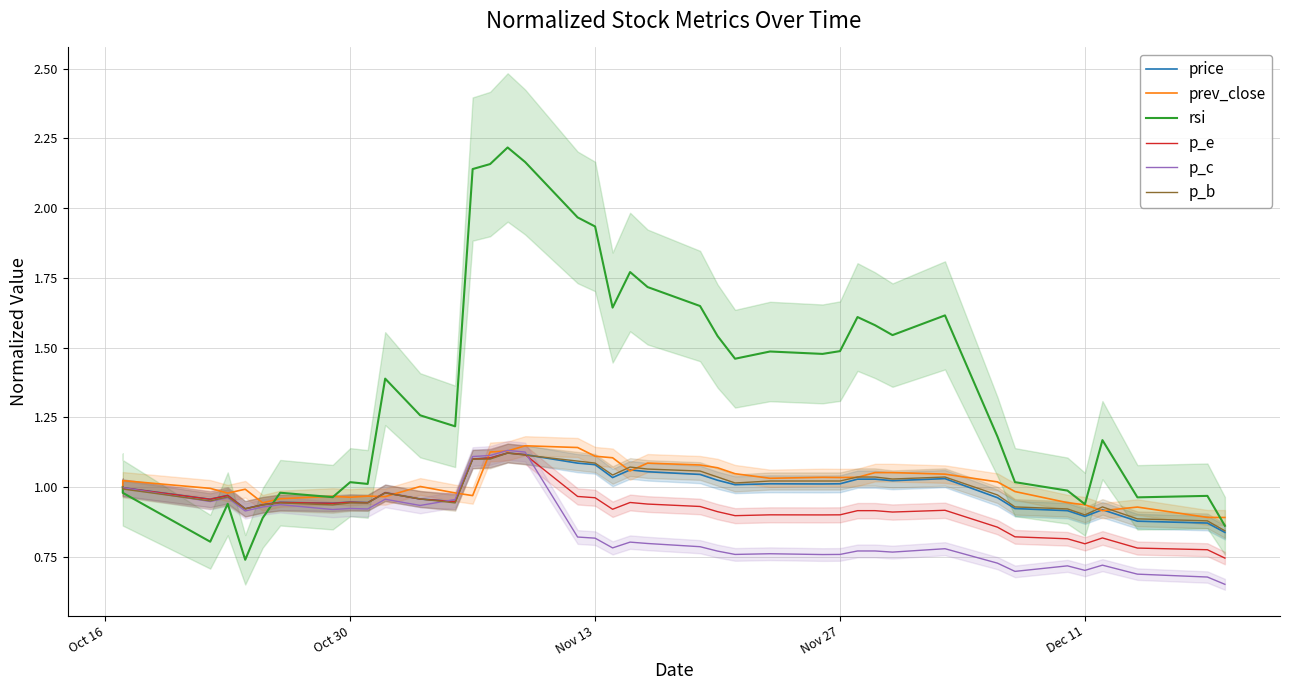

What is the difference between the maximum and minimum values in the price series?

0.3